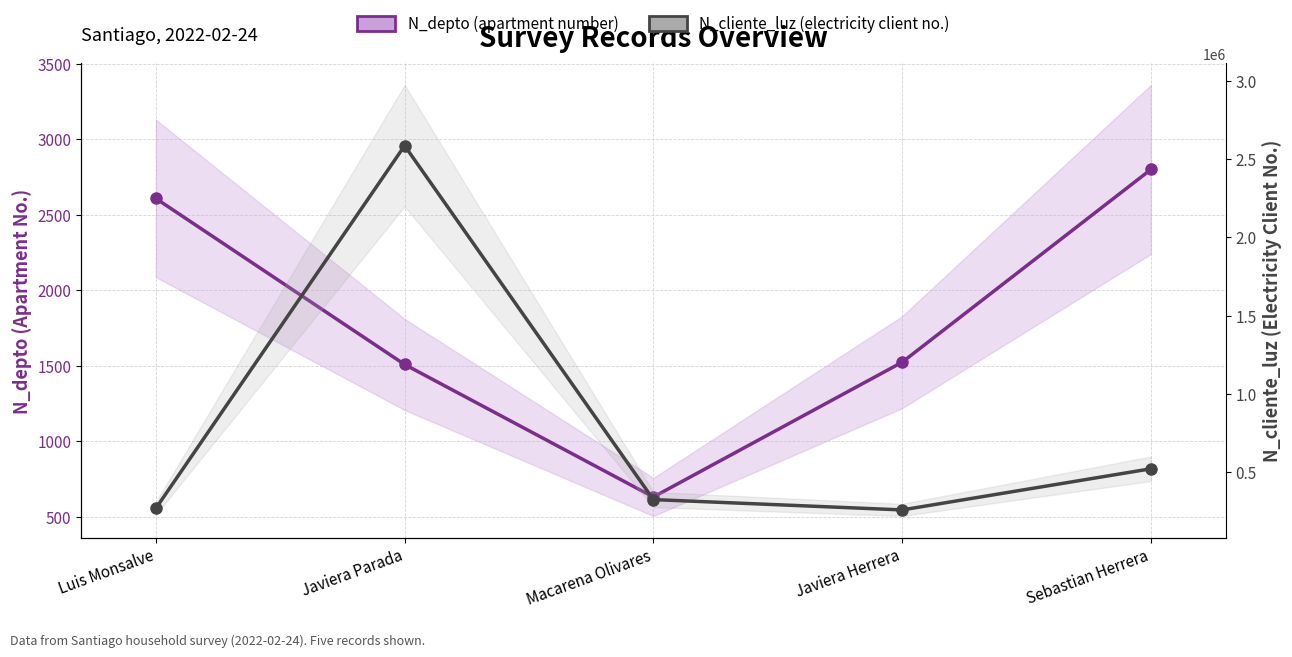

Between Sebastian Herrera and Javiera Parada, which is larger?

Sebastian Herrera